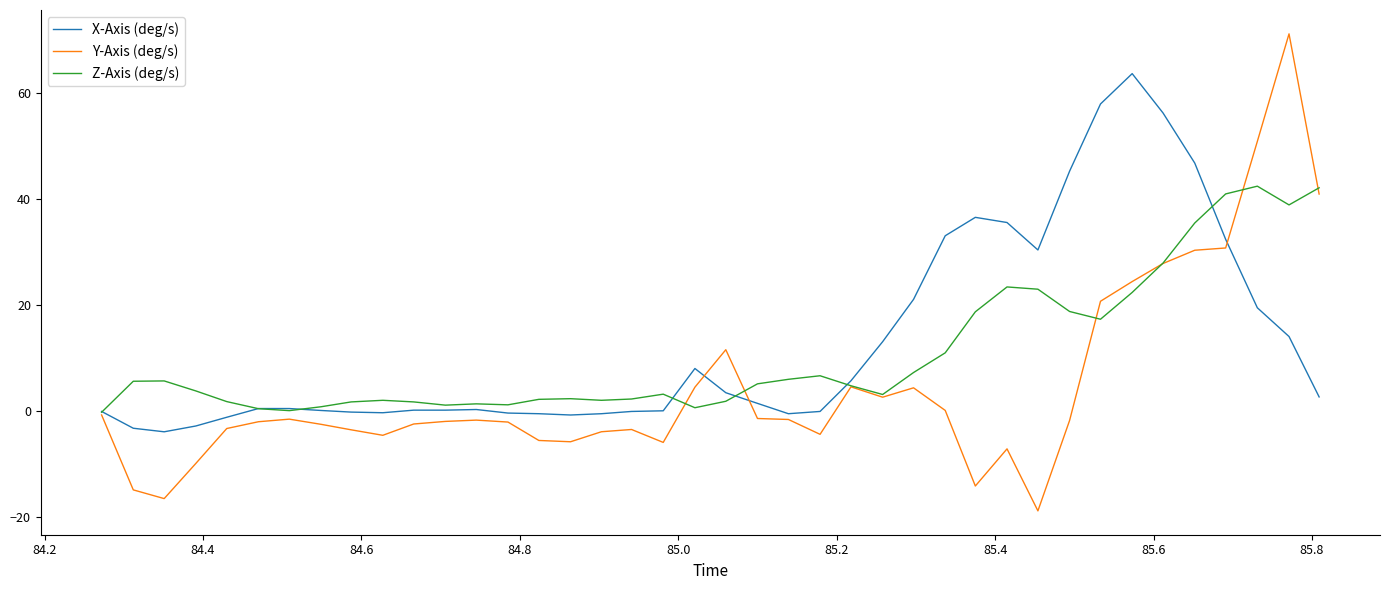

What is the maximum value for Y-Axis (deg/s)?

71.1